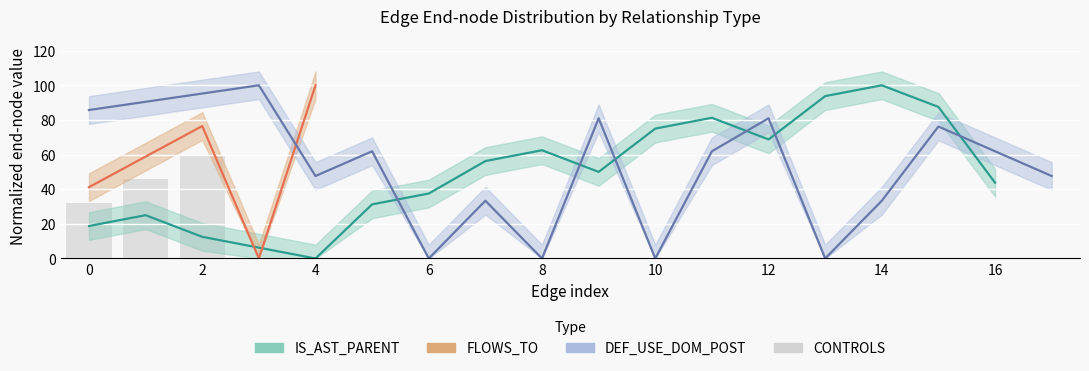

What is the value of the 1st bar from the left?

32.3